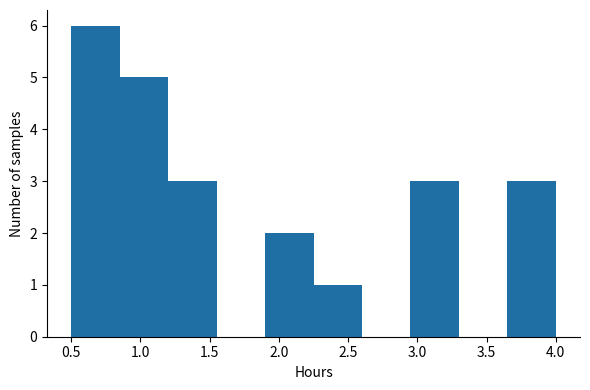

Reading left to right, list every bar in this chart as the range it spans on the x-axis followed by its height. The values are not printed on the chart, so give them approximately, as read against the axis.

0.50 to 0.85: 6
0.85 to 1.20: 5
1.20 to 1.55: 3
1.55 to 1.90: 0
1.90 to 2.25: 2
2.25 to 2.60: 1
2.60 to 2.95: 0
2.95 to 3.30: 3
3.30 to 3.65: 0
3.65 to 4.00: 3